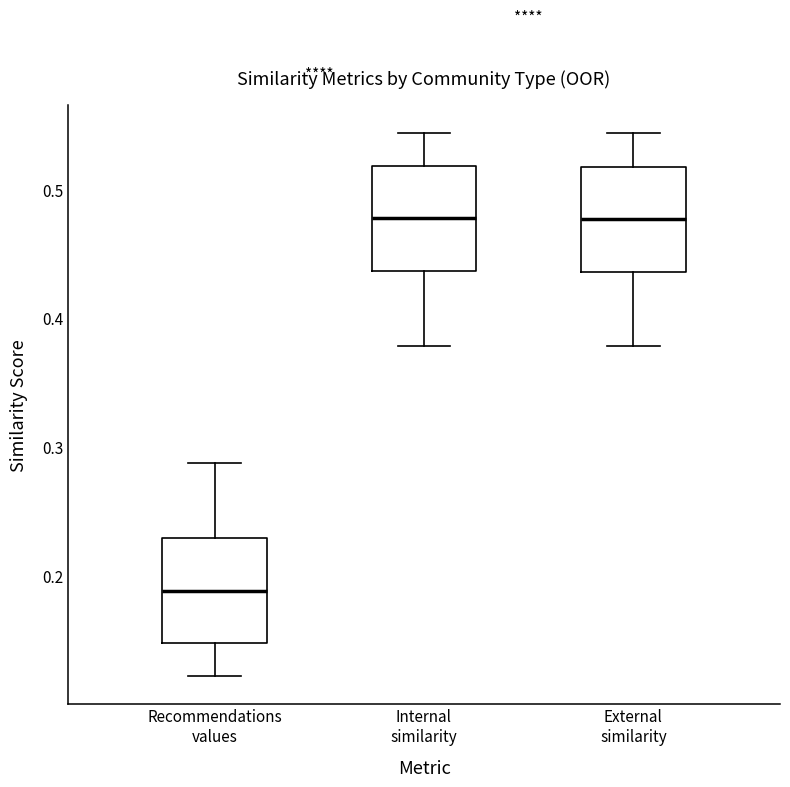

Reading left to right, read every box against the y-axis: the position of its median line, the range the box covers, and the ends of its whiskers. The values are not printed on the chart, so give them approximately, as read against the axis.

Recommendations values: median 0.19, box 0.15 to 0.23, whiskers 0.12 to 0.29
Internal similarity: median 0.48, box 0.44 to 0.52, whiskers 0.38 to 0.54
External similarity: median 0.48, box 0.44 to 0.52, whiskers 0.38 to 0.54